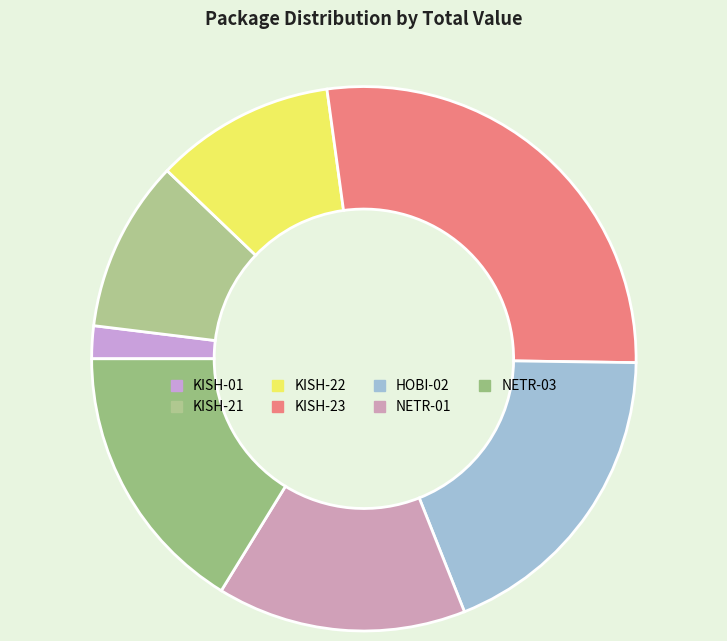

How many slices are in this pie chart?

7